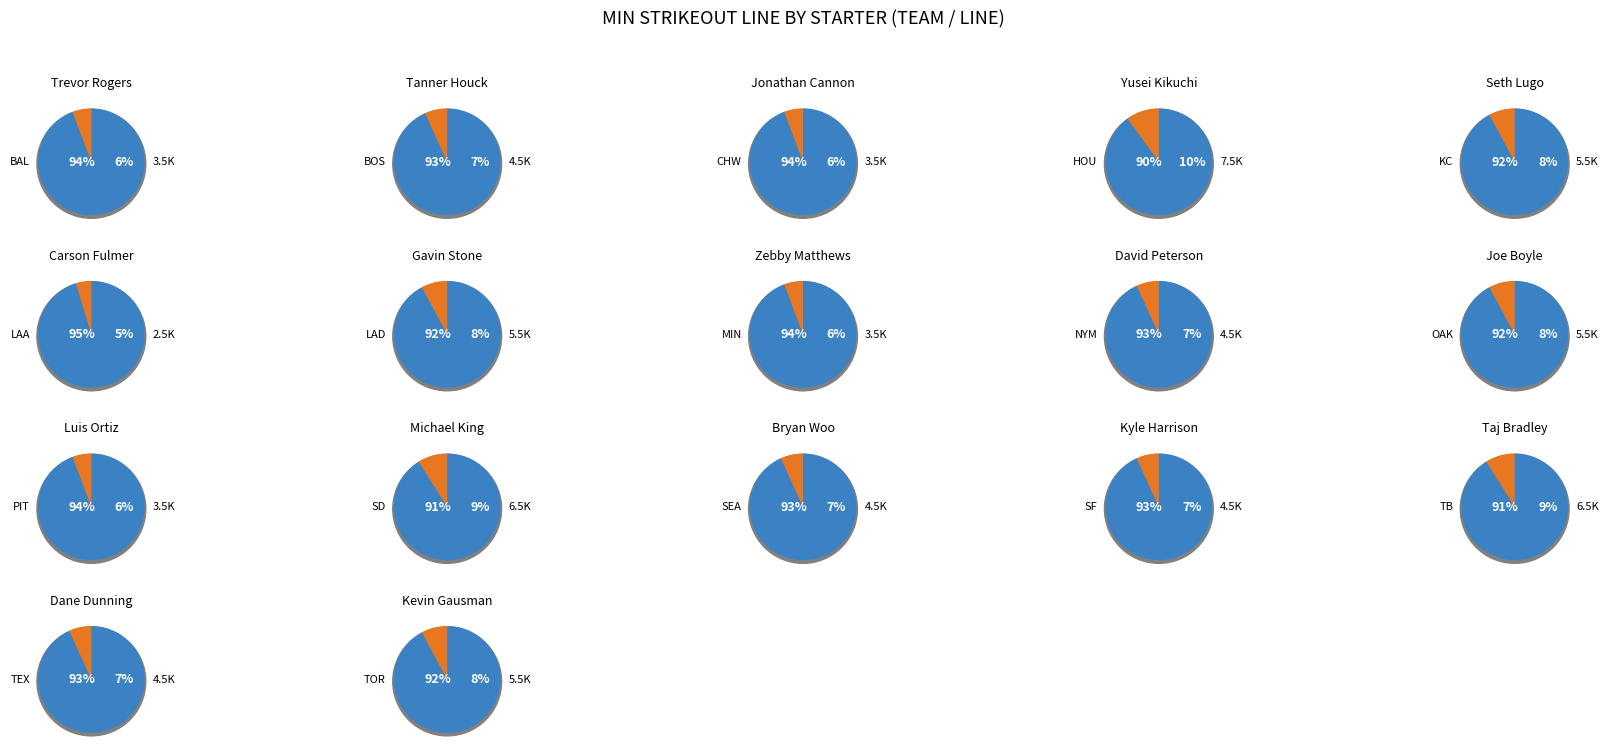

To the nearest percent, what portion does 4 represent?

7%